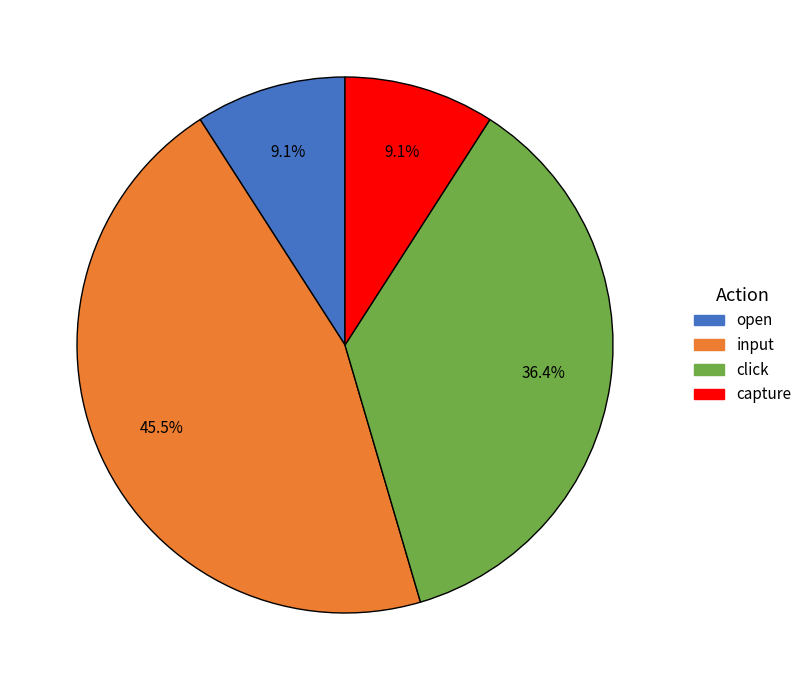

Is there any slice that represents more than half of the pie?

No